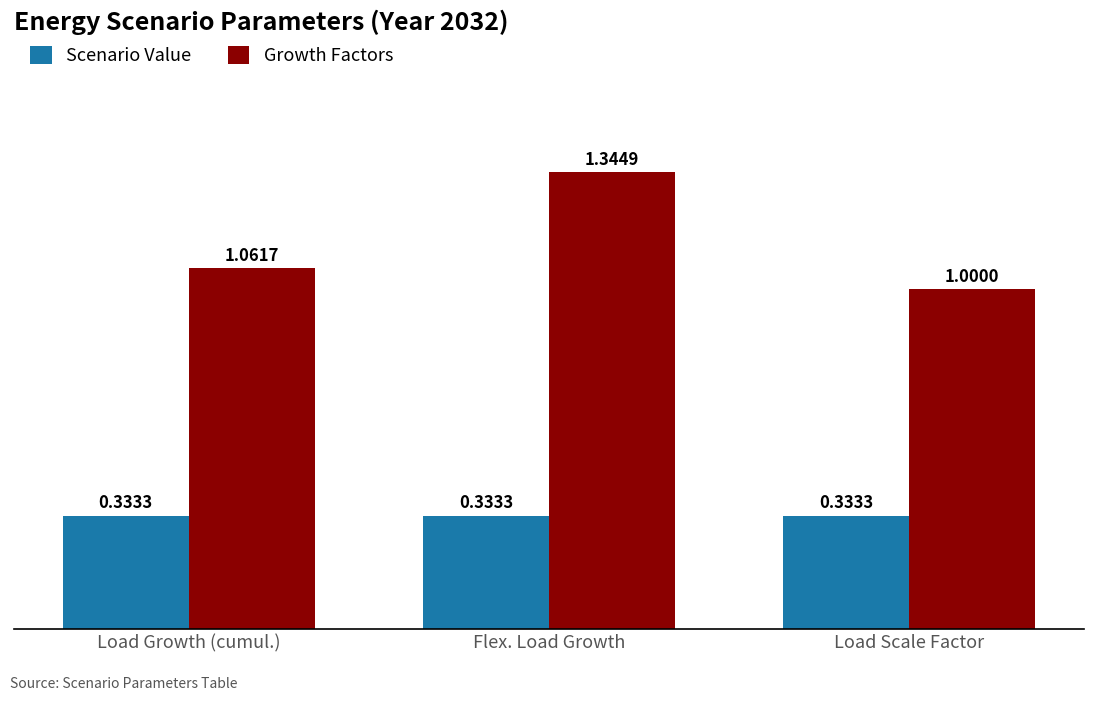

How many bars are there in total?

6